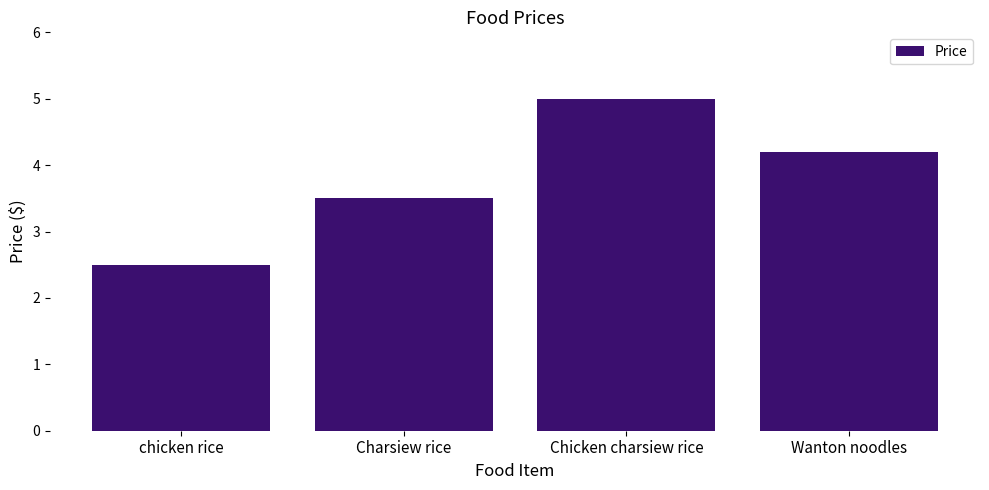

Reading left to right, extract all data points from this chart.

chicken rice=2.5	Charsiew rice=3.5	Chicken charsiew rice=5.0	Wanton noodles=4.2